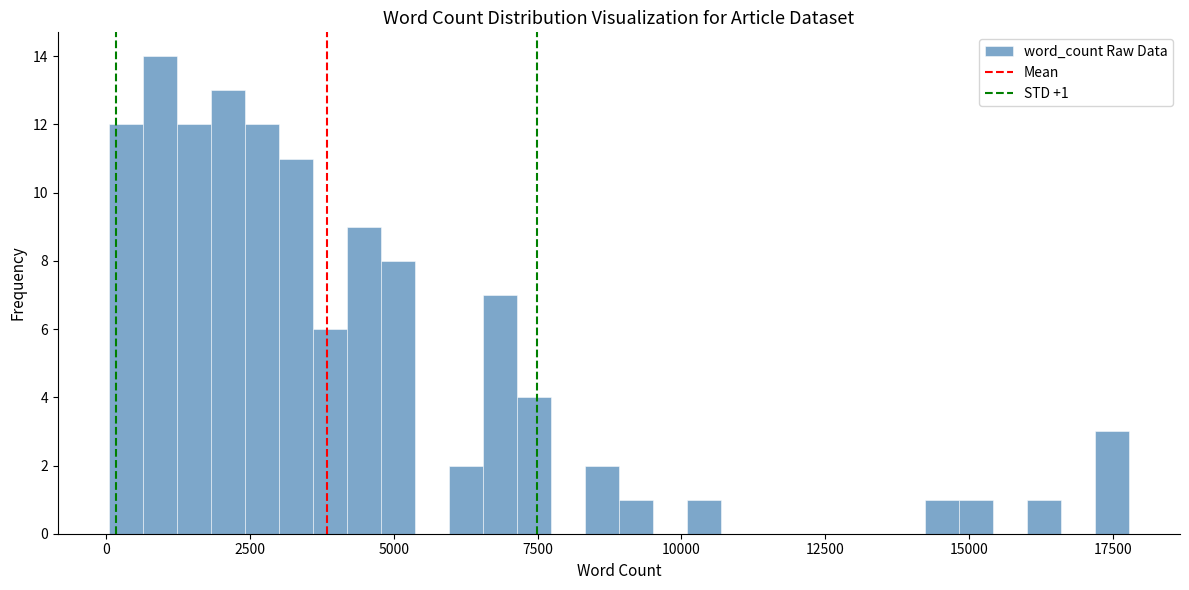

Read against the x-axis, roughly where is the centre of the tallest bar?

1000